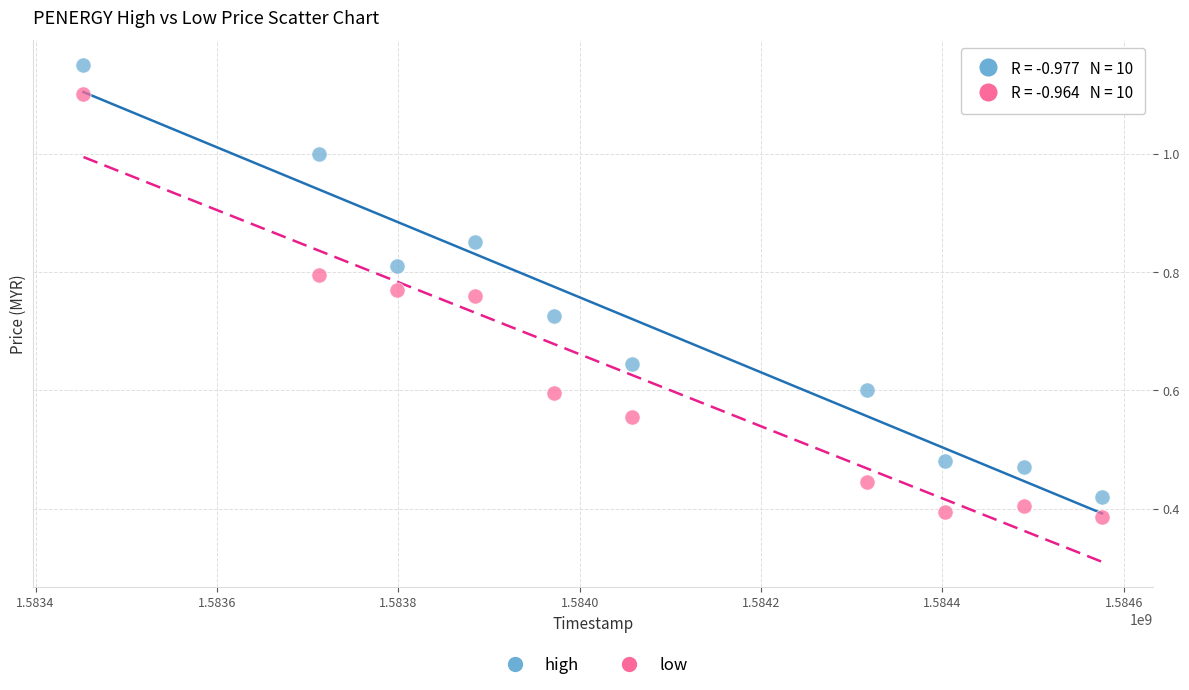

Which series contains the highest Y value?

high